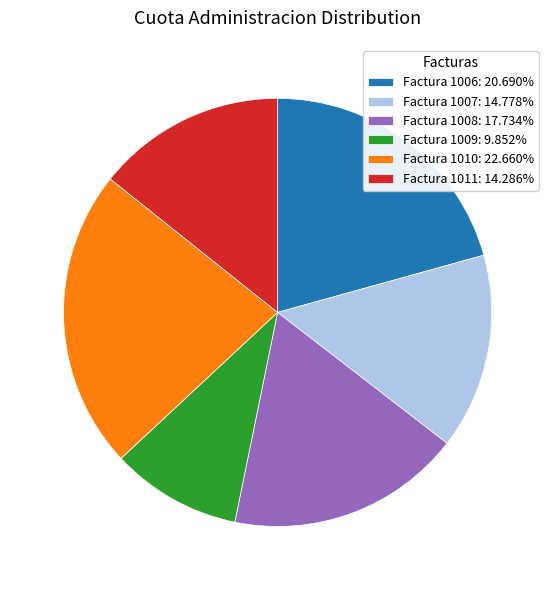

Do Factura 1007: 14.778% and Factura 1006: 20.690% together represent more than half of the pie?

No